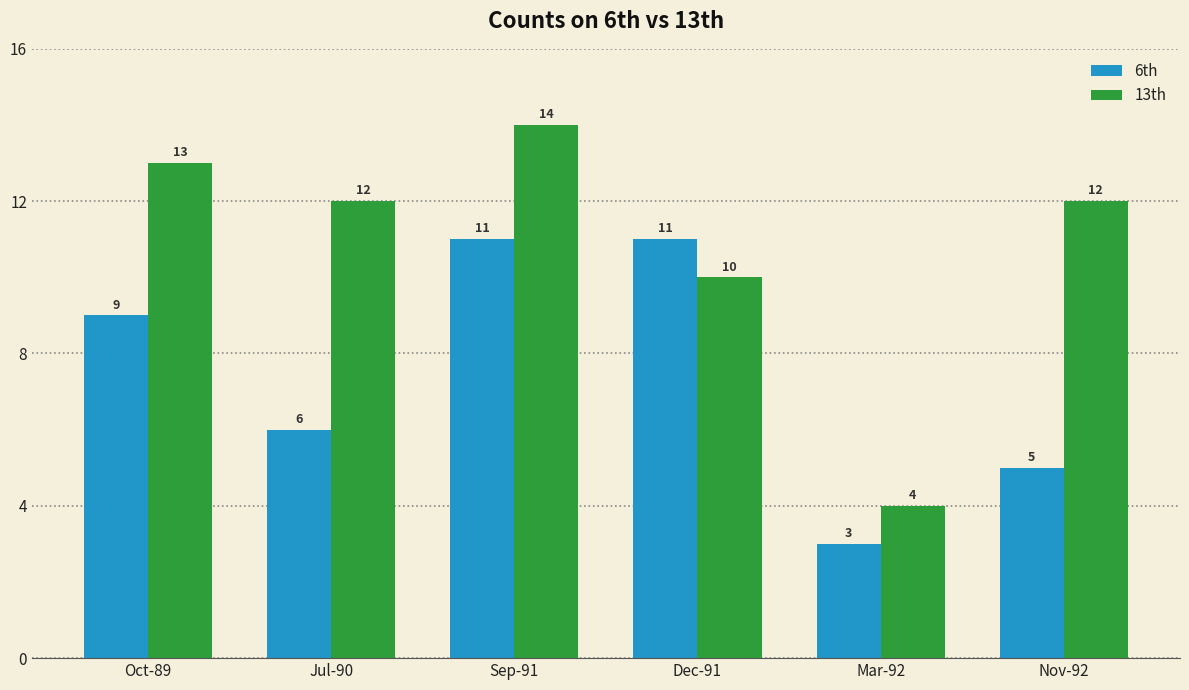

Is the value of 13th at Sep-91 greater than the value of 6th at Oct-89?

Yes